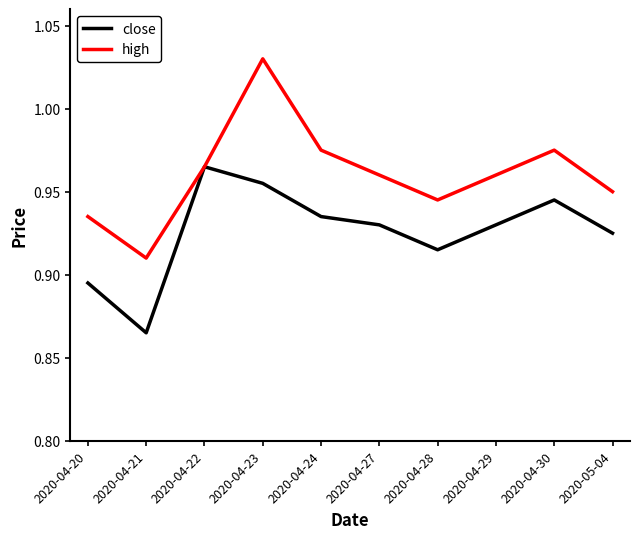

Which label corresponds to the smallest value in the chart?

2020-04-21